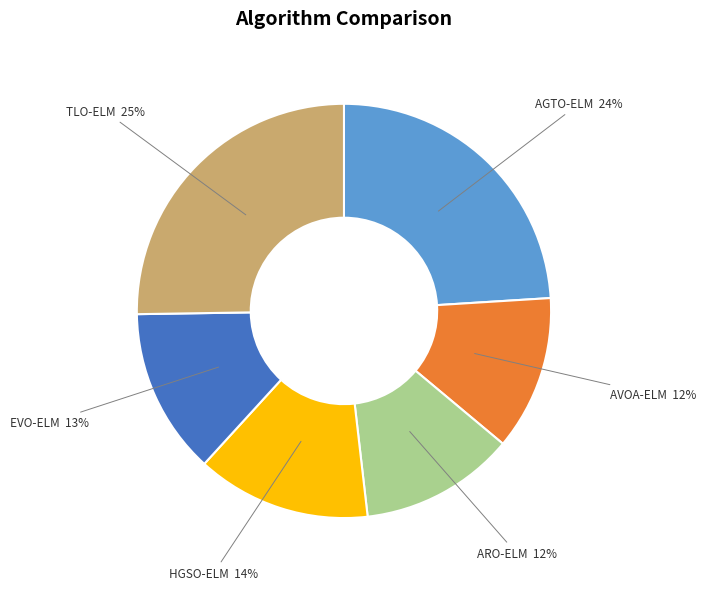

What percentage is the AVOA-ELM slice, to the nearest percent?

12%